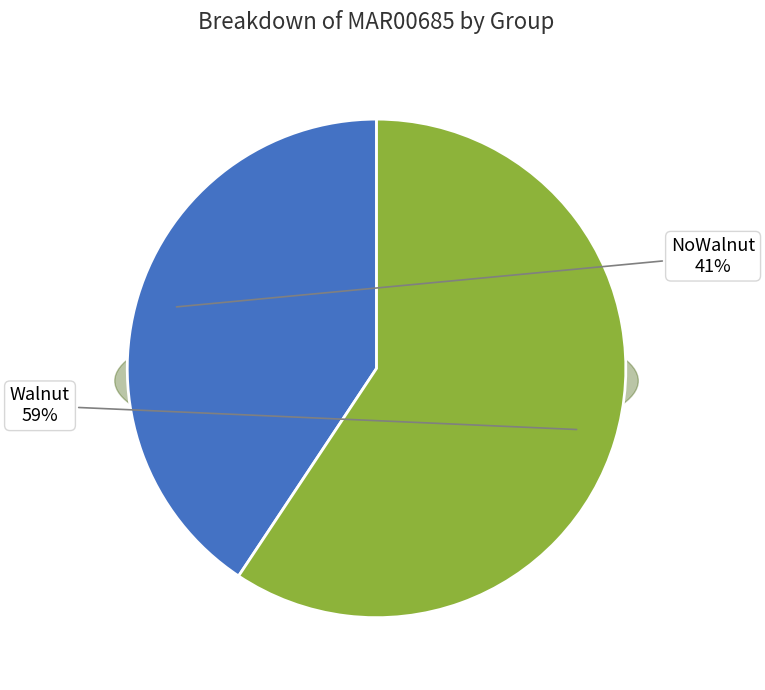

Is it true that Walnut is 71% of the pie?

False